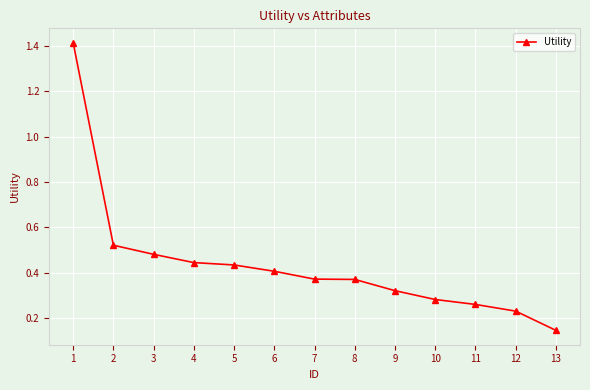

True or false: the data has more than 2 interior local peaks.

False